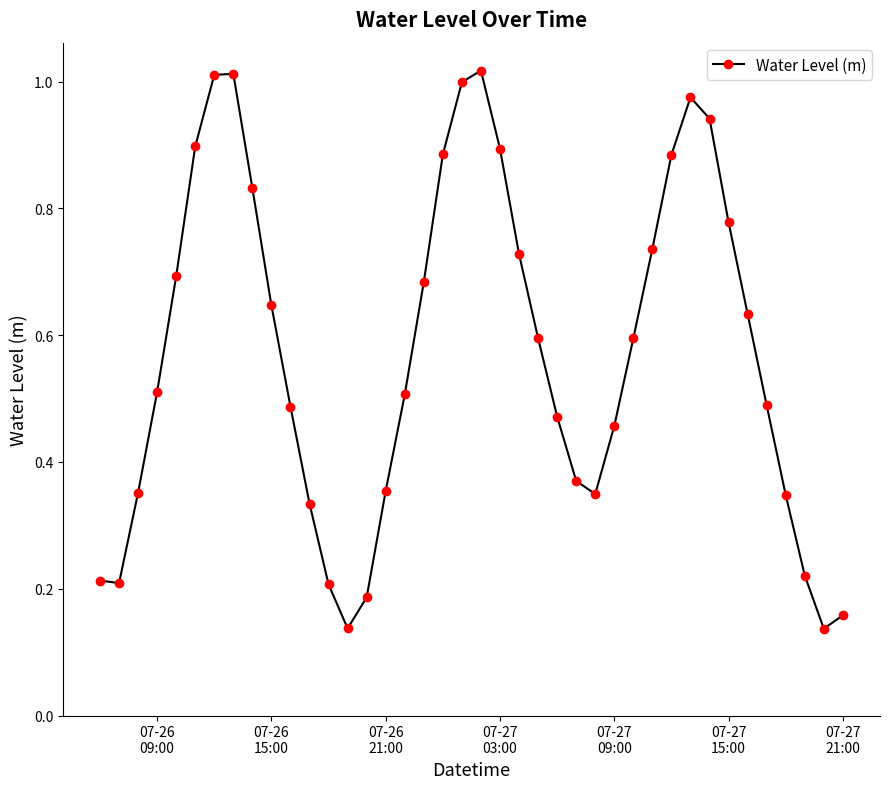

How many interior local peaks (higher than both neighbors) does the data have?

3